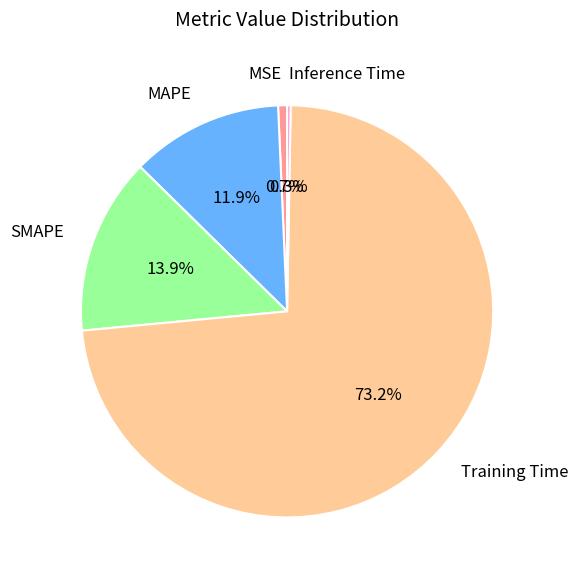

What is the largest slice in the pie chart?

Training Time